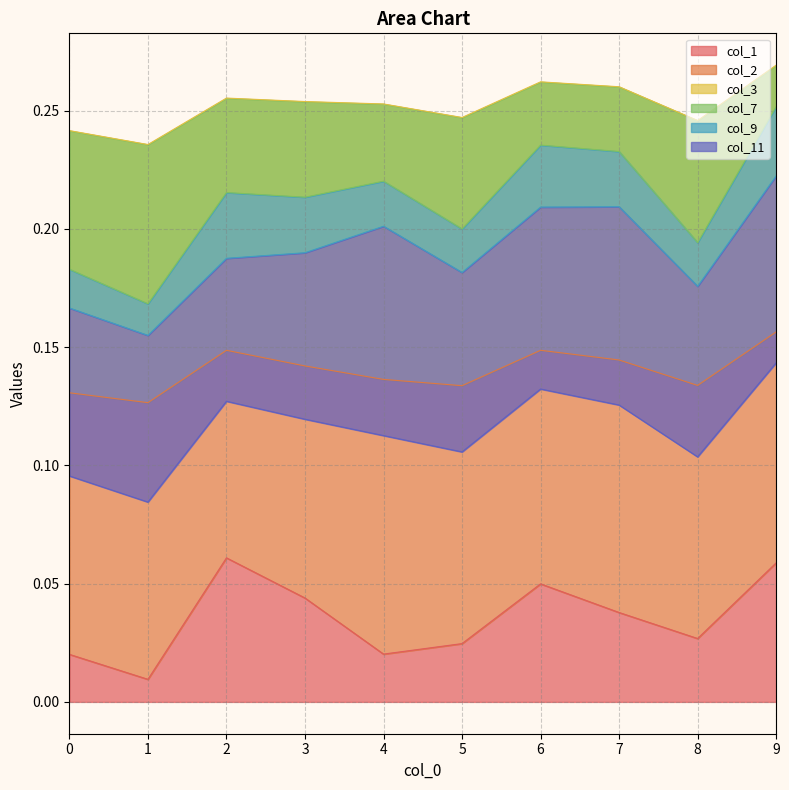

The col_9 series shows 0.1 at 4. True or false?

False